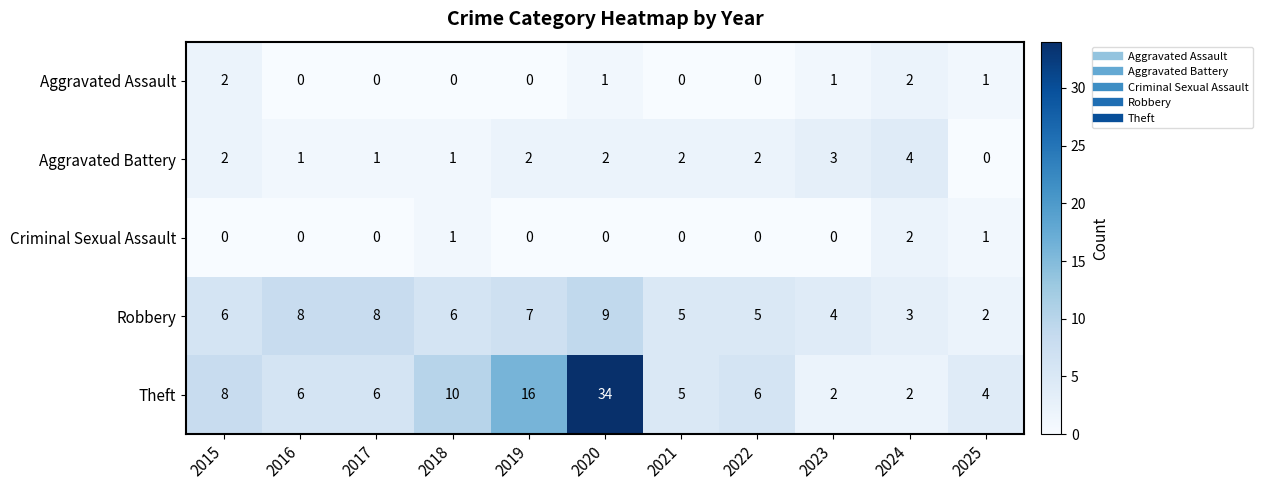

At which label is Theft closest to 18?

2019